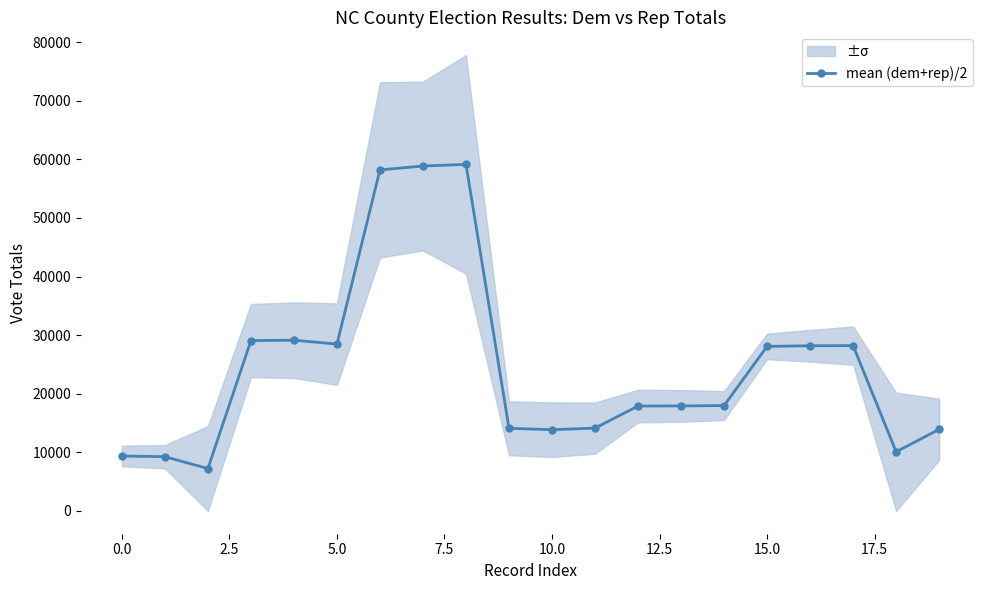

What is the highest value of the mean (dem+rep)/2 series?

59142.0